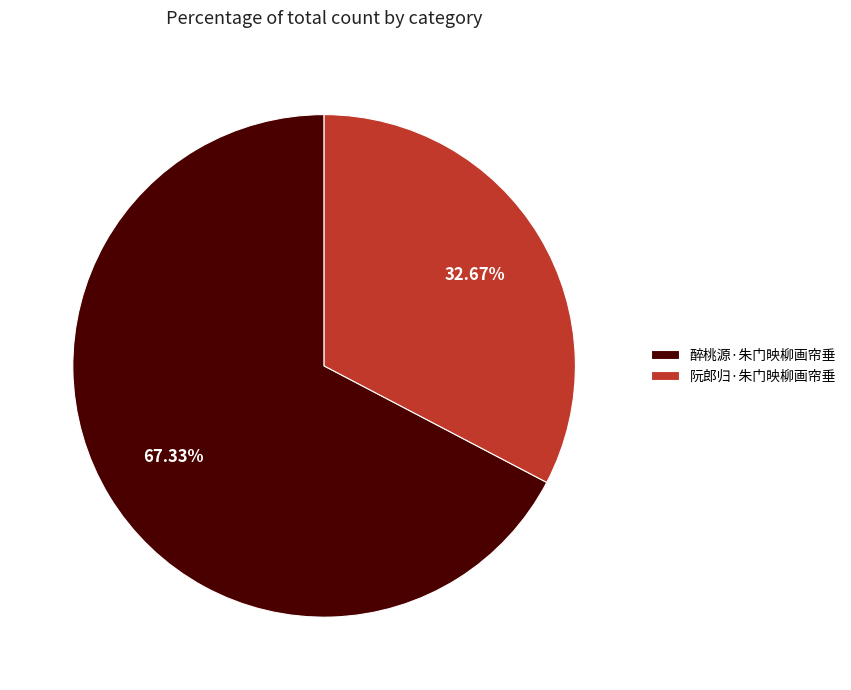

Rank the categories by value from lowest to highest.

阮郎归·朱门映柳画帘垂, 醉桃源·朱门映柳画帘垂